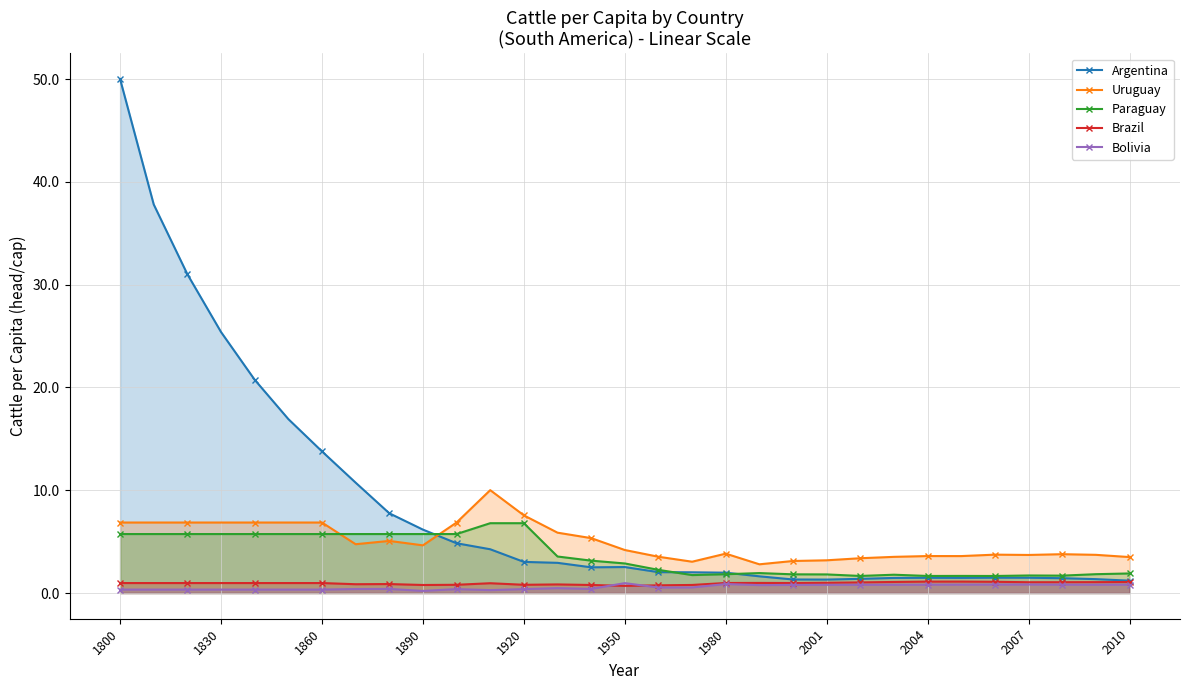

What is the value of the Bolivia point at the 4th from the left?

0.3